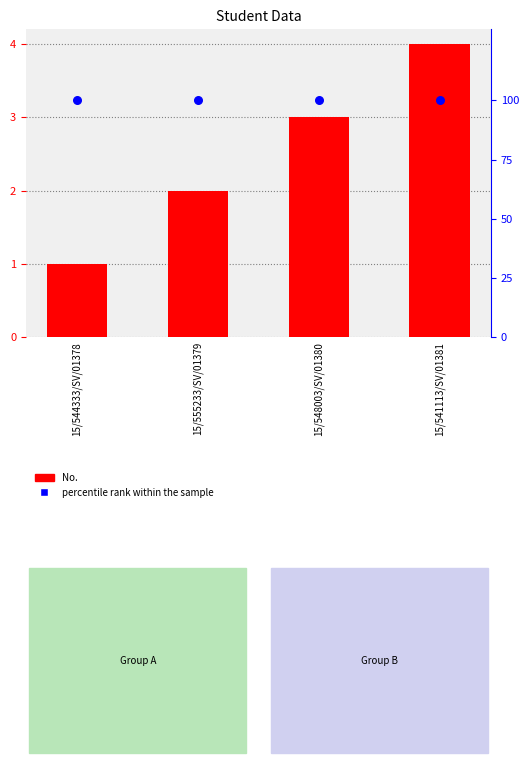

Which series has the largest total across all categories?

percentile rank within the sample